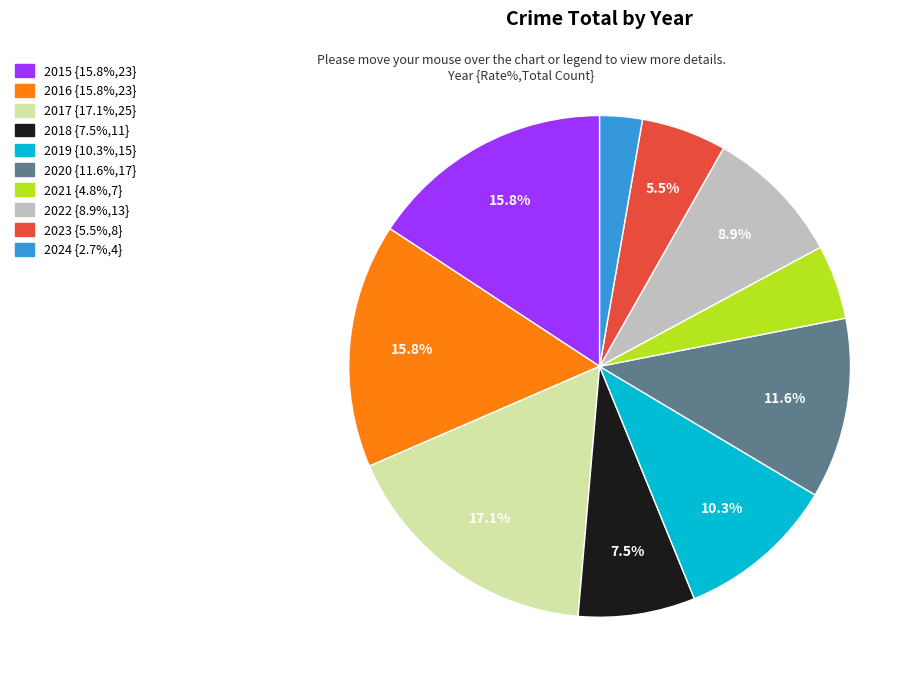

To the nearest percent, what portion does 2016 represent?

16%